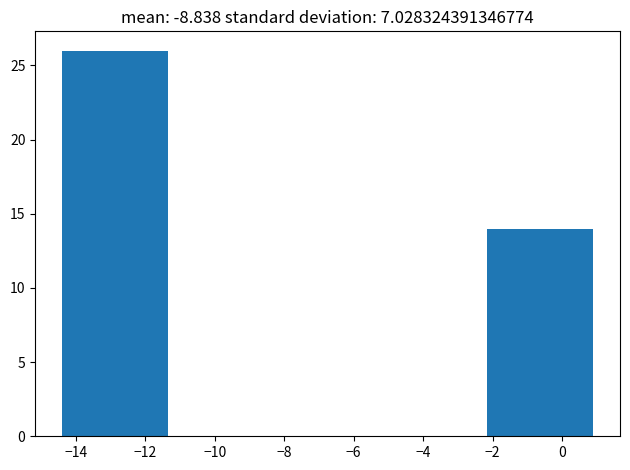

Over which range of the x-axis is the bar tallest?

-14.40 to -11.34